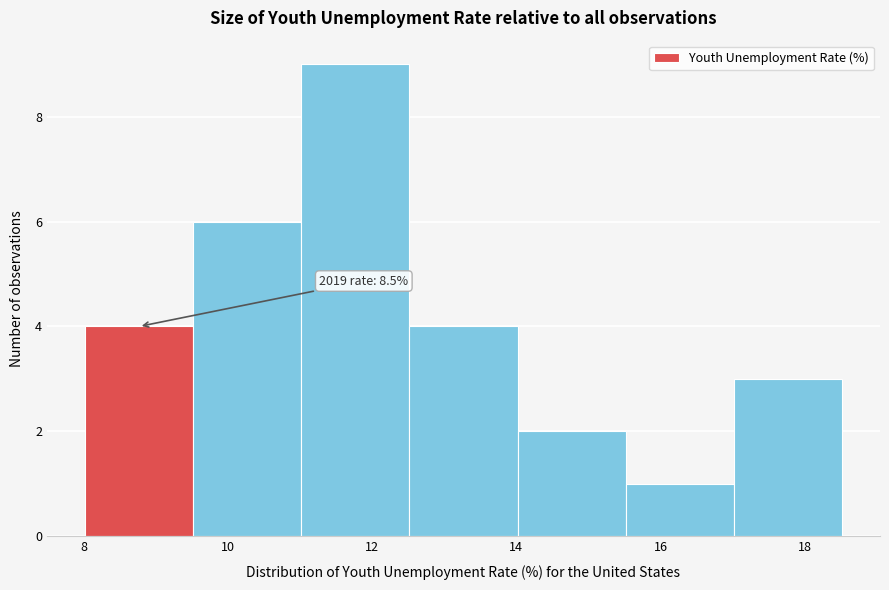

Over which range of the x-axis is the bar tallest?

11.0 to 12.6